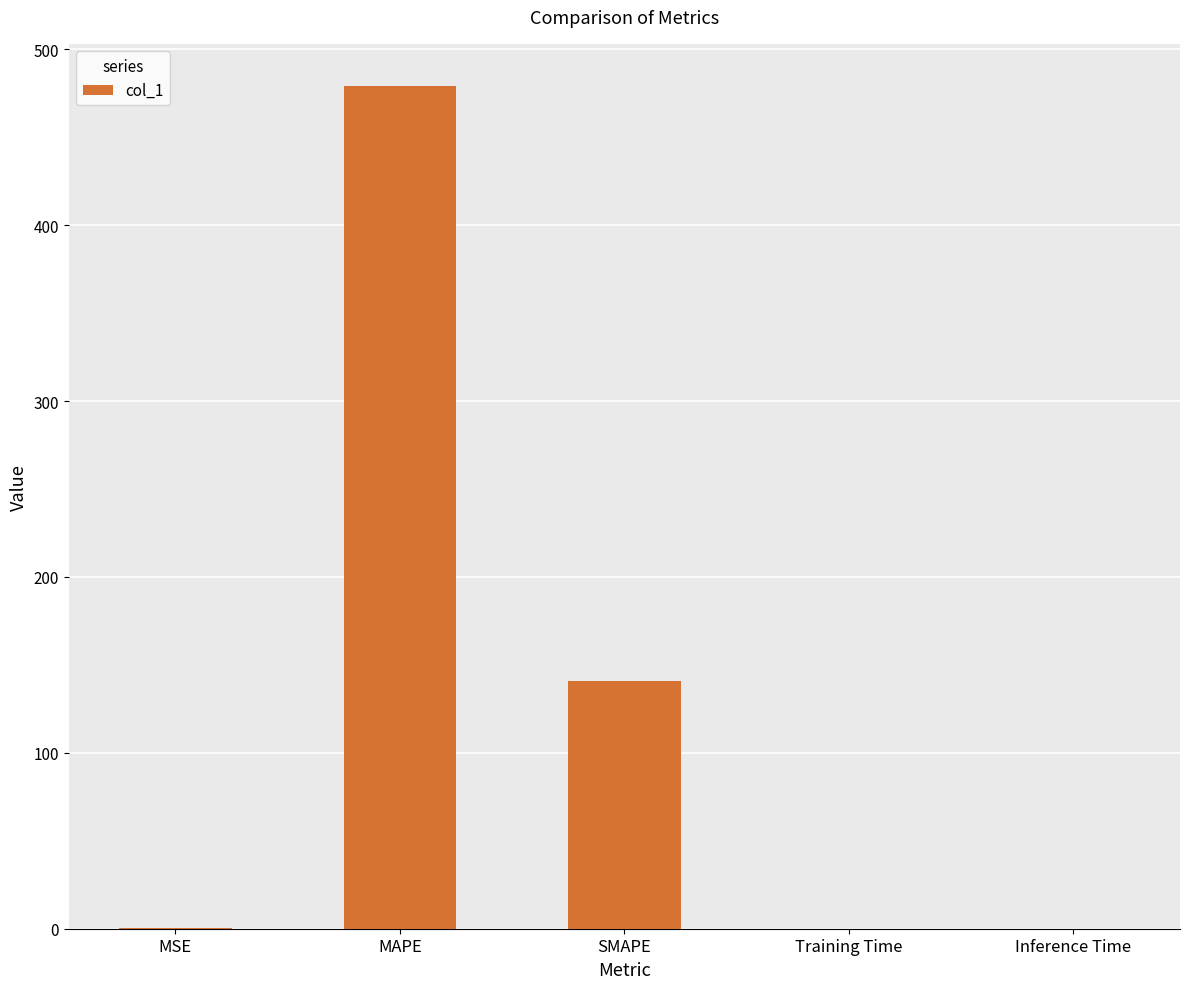

What is the difference between the values at Training Time and SMAPE?

141.1